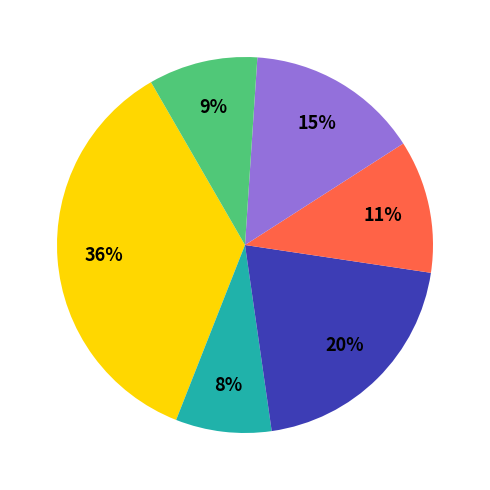

To the nearest percent, what is the average slice percentage?

17%